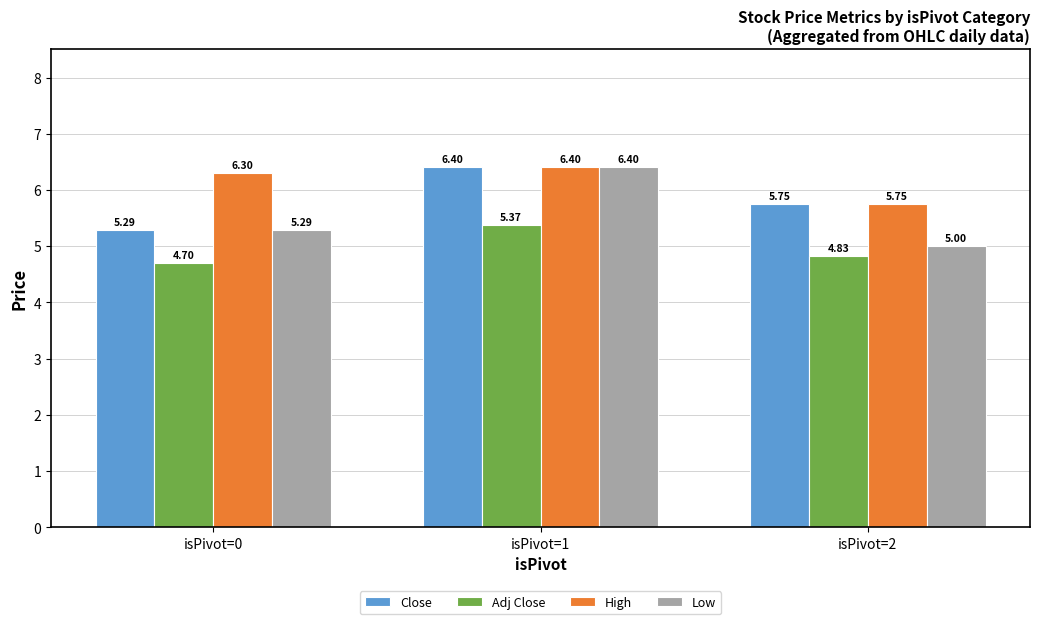

What are all the series names shown in the legend?

Close, Adj Close, High, Low